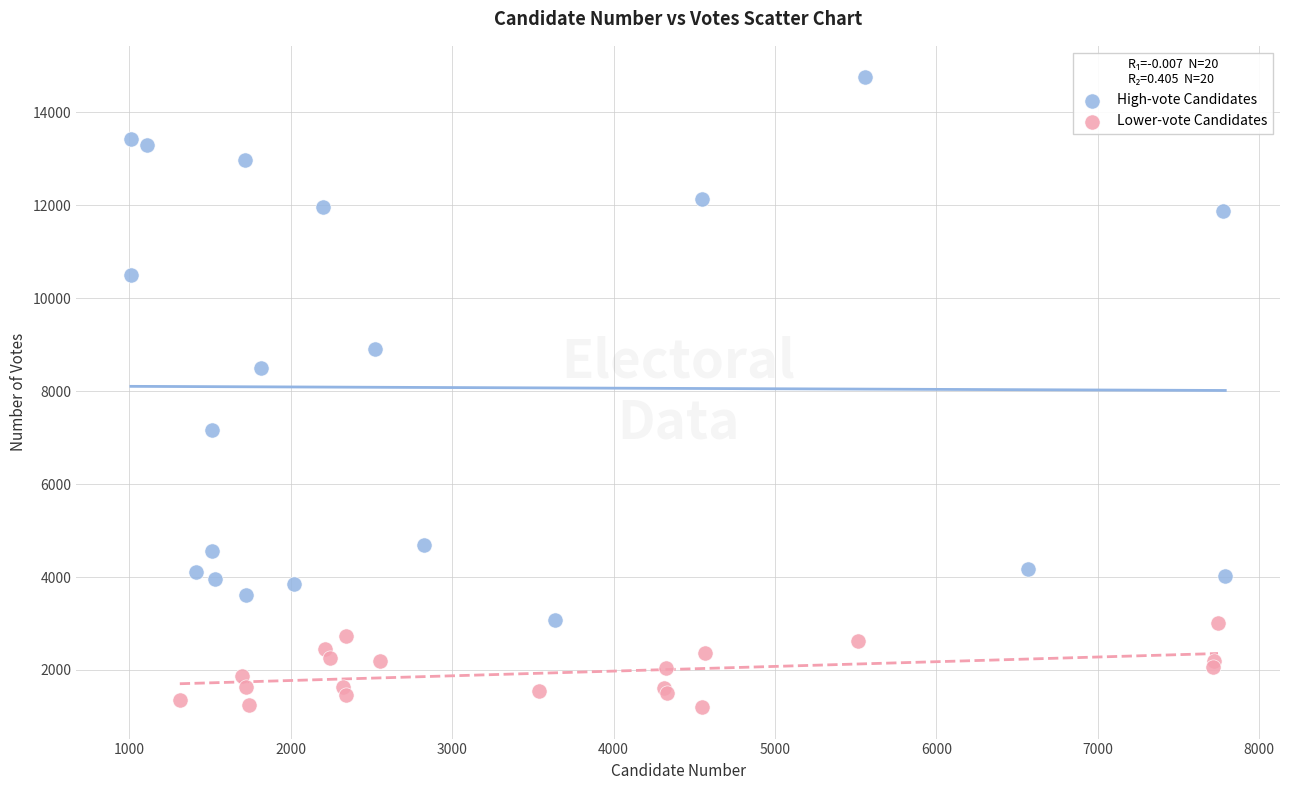

What are all the series names shown in the legend?

High-vote Candidates, Lower-vote Candidates